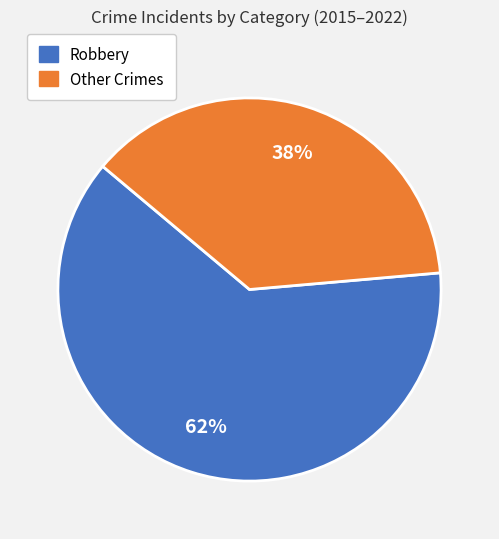

Is there a majority slice in this chart?

Yes